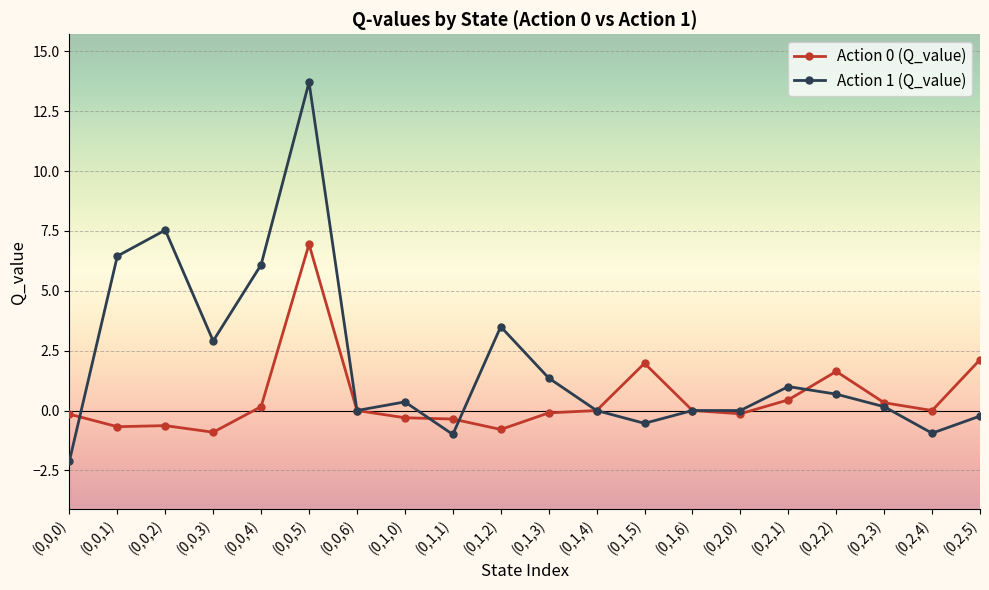

Is the value of Action 1 (Q_value) at (0,1,3) greater than the value of Action 0 (Q_value) at (0,1,1)?

Yes